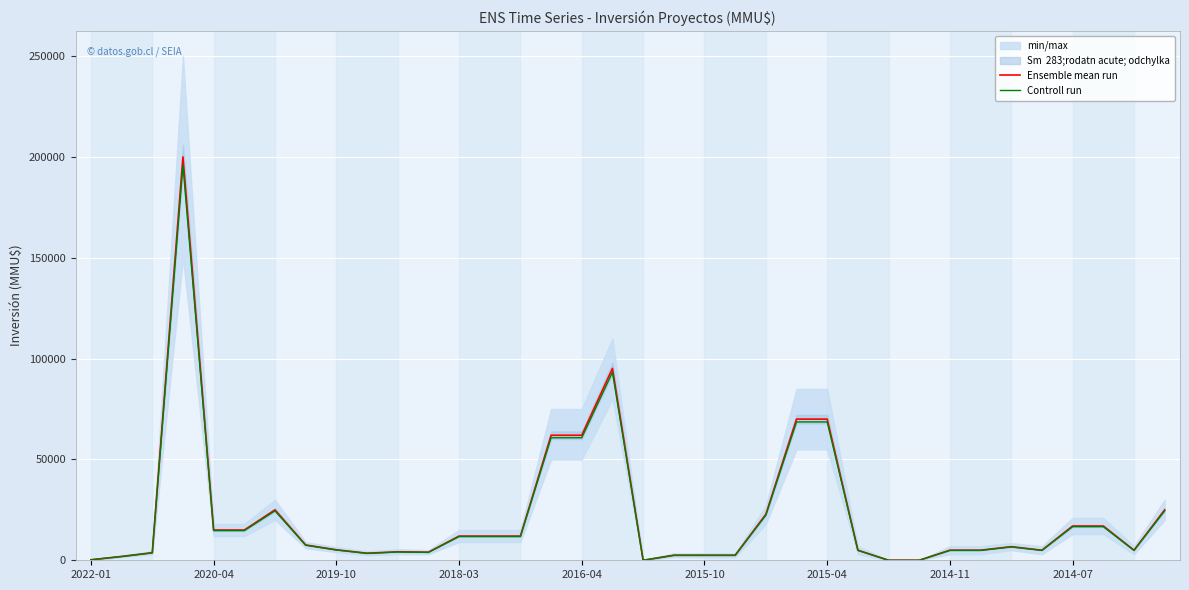

How many data points in Ensemble mean run are above 6750?

17